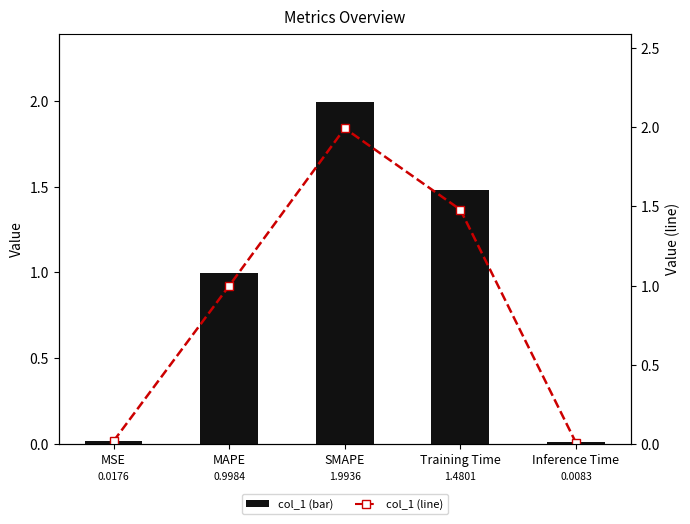

At how many categories does at least one series exceed 0?

5